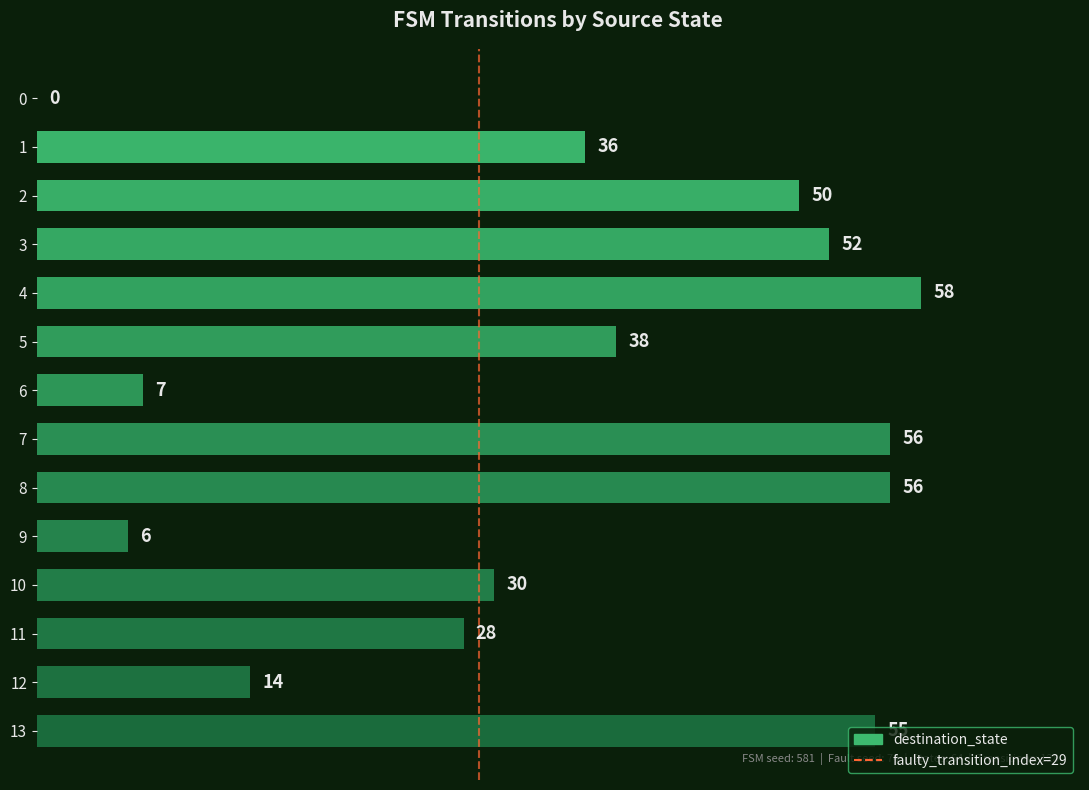

Which has a higher value, 10 or 1?

1